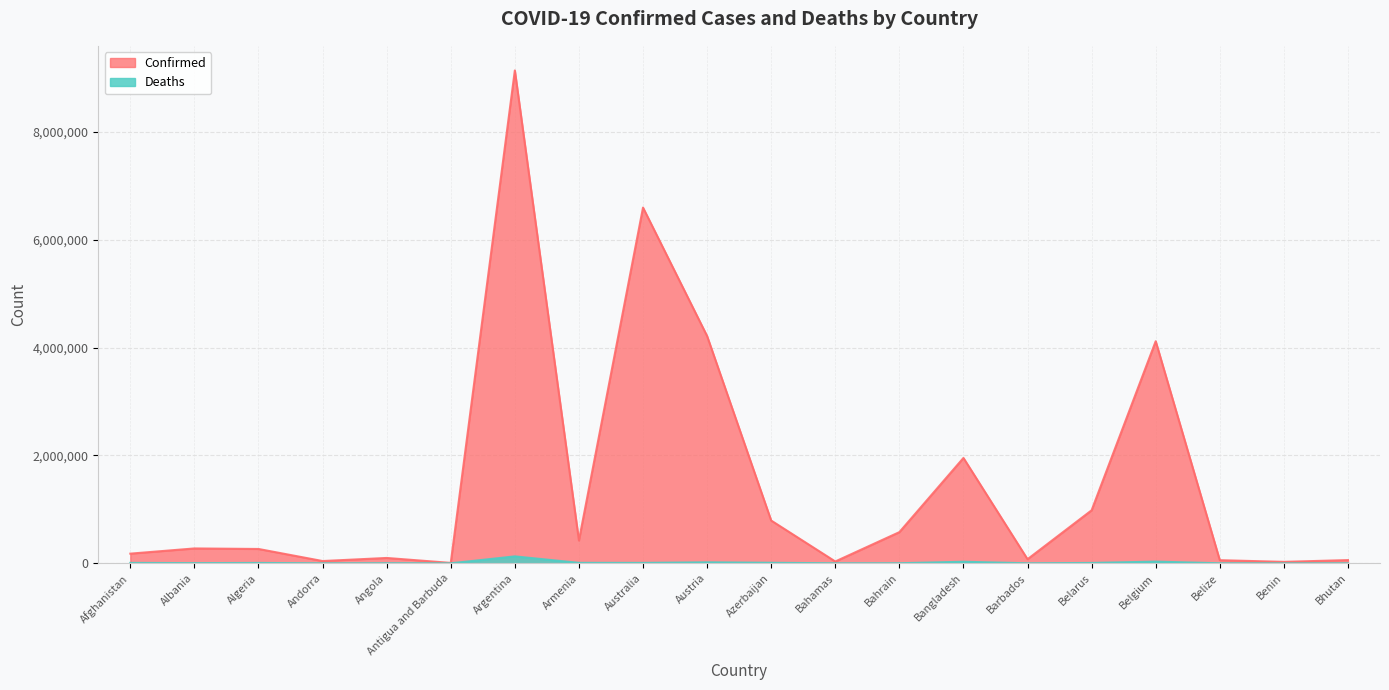

Reading left to right, list all the values displayed in this chart.

Confirmed: 179267	275615	265818	42156	99287	7721	9135308	422900	6593898	4212492	792638	33871	577652	1953012	76261	982867	4116397	57896	26952	59570
Deaths: 7690	3497	6875	153	1900	137	128776	8623	7794	18303	9709	801	1479	29127	433	6978	31613	676	163	21